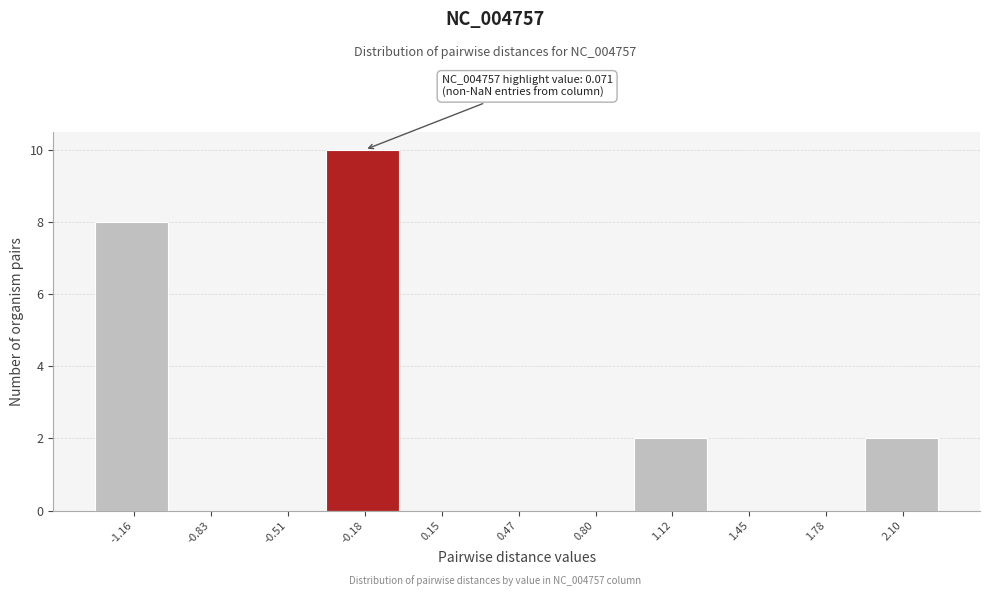

Reading left to right, extract all data points from this chart.

-1.16=8	-0.83=0	-0.51=0	-0.18=10	0.15=0	0.47=0	0.80=0	1.12=2	1.45=0	1.78=0	2.10=2